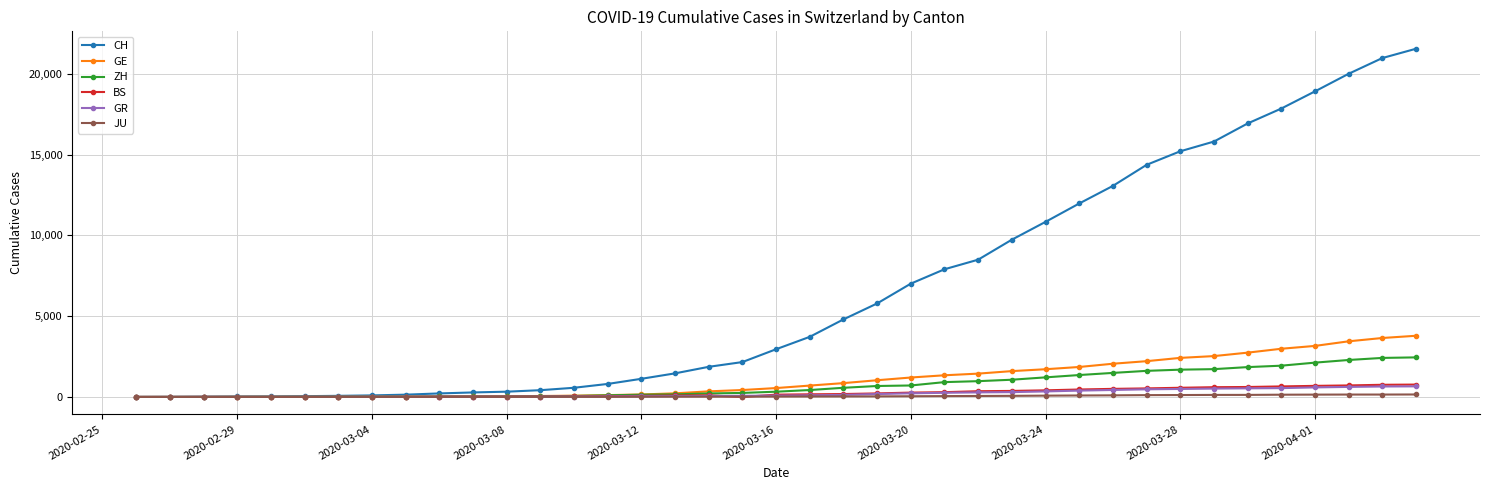

What value does the BS series have at 26?

356.0